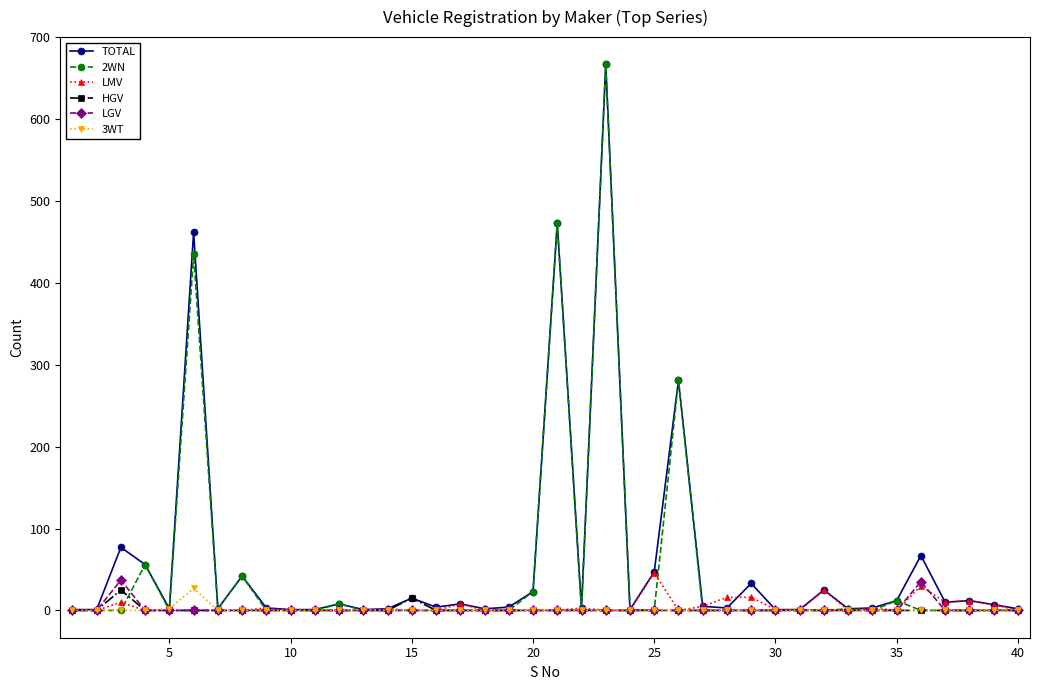

Does the chart have visible grid lines?

No